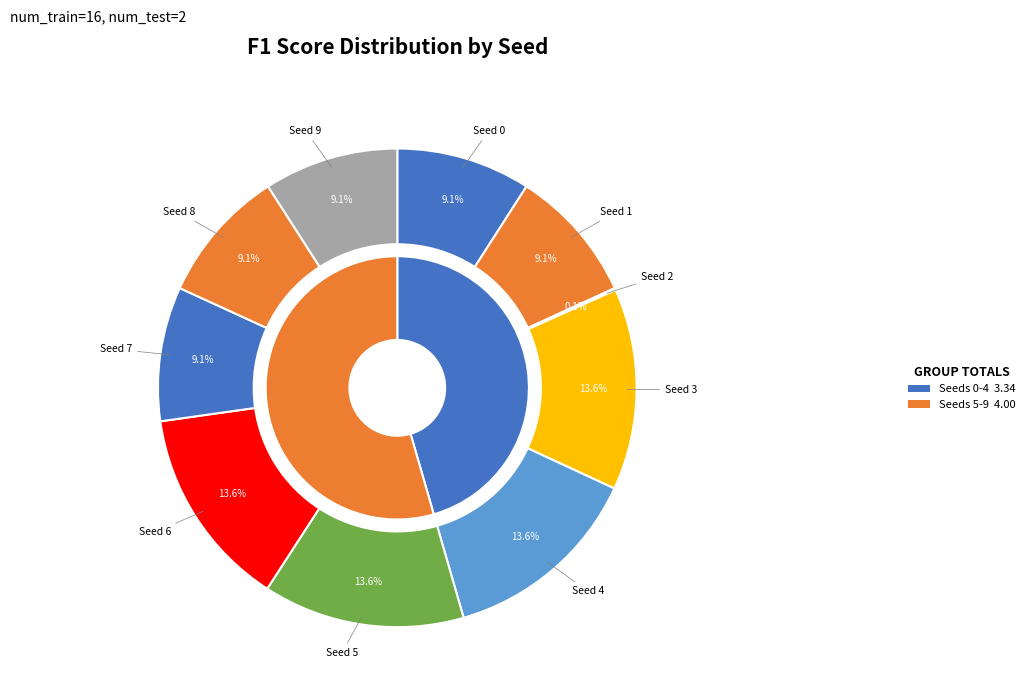

What is the change in value from 4 to 9?

-0.3